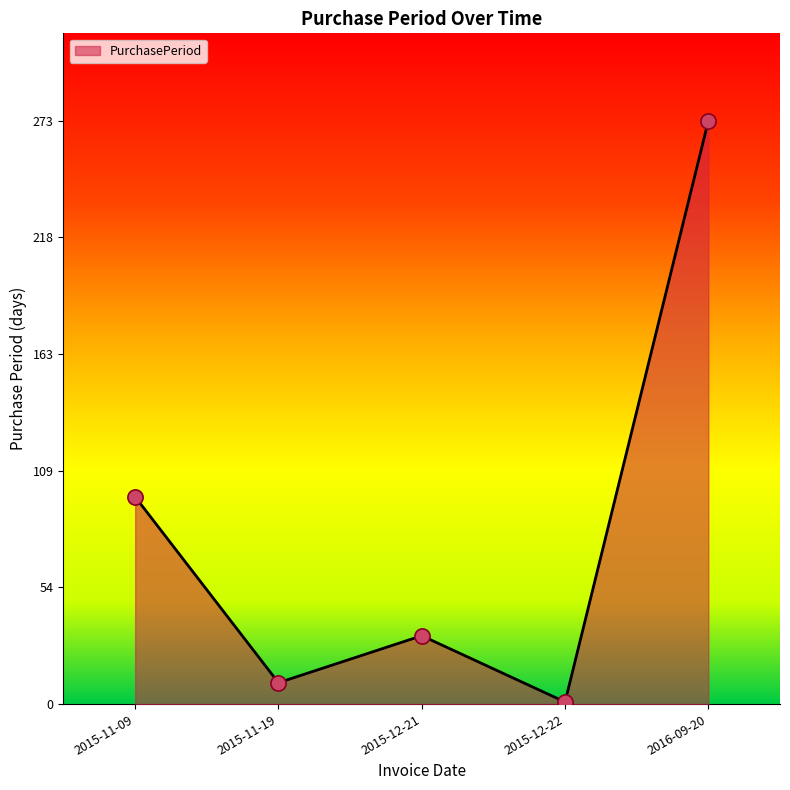

What is the change in value from 2015-11-09 to 2015-12-21?

-65